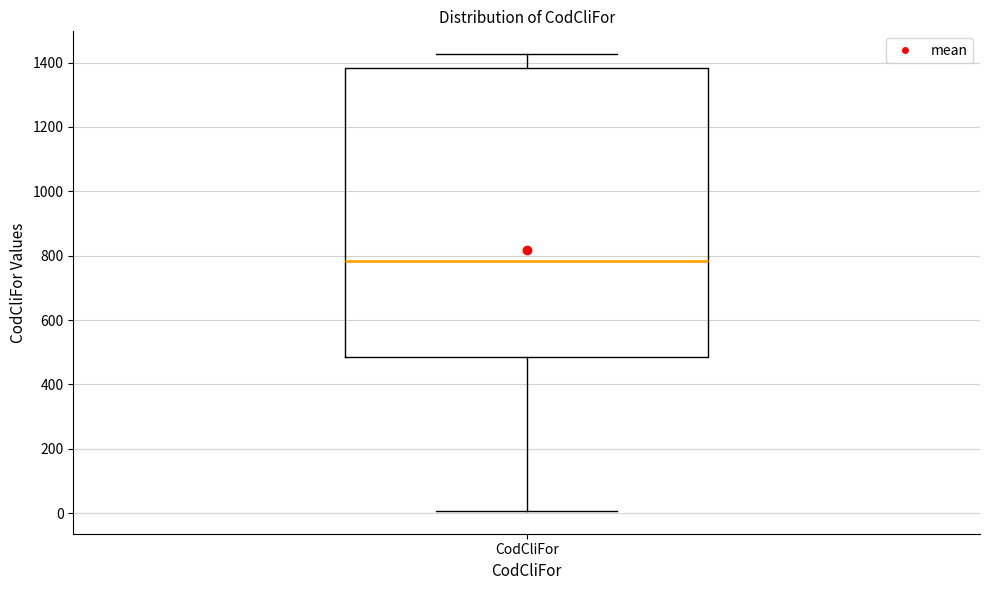

Where is the lower edge of the box for CodCliFor on the y-axis? The values are not printed on the chart, so give them approximately, as read against the axis.

480